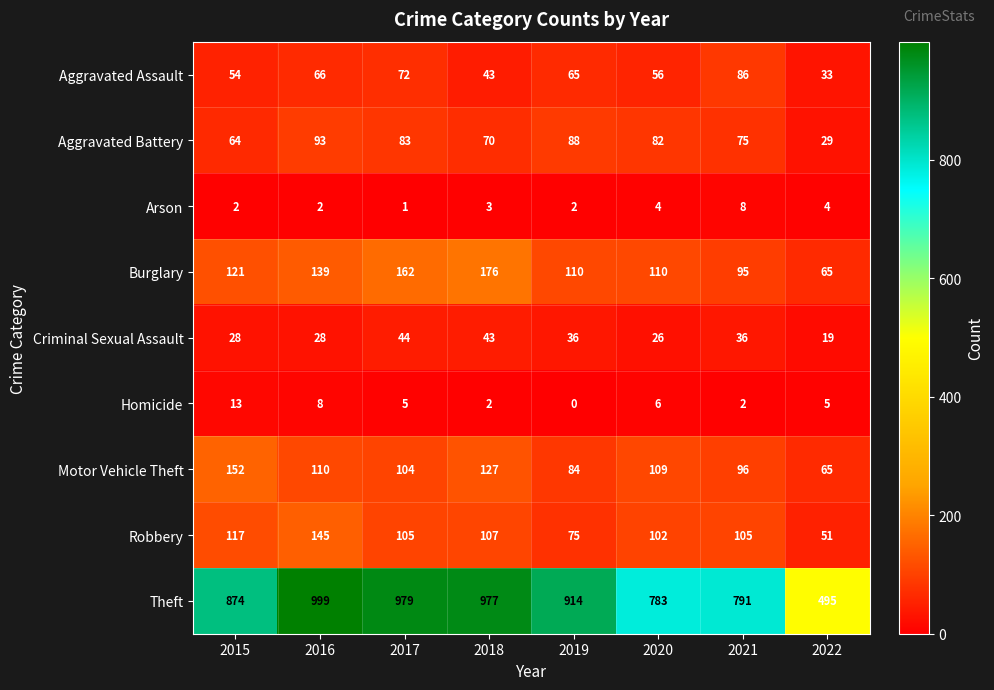

What is the difference between the highest and lowest values at 2018?

975